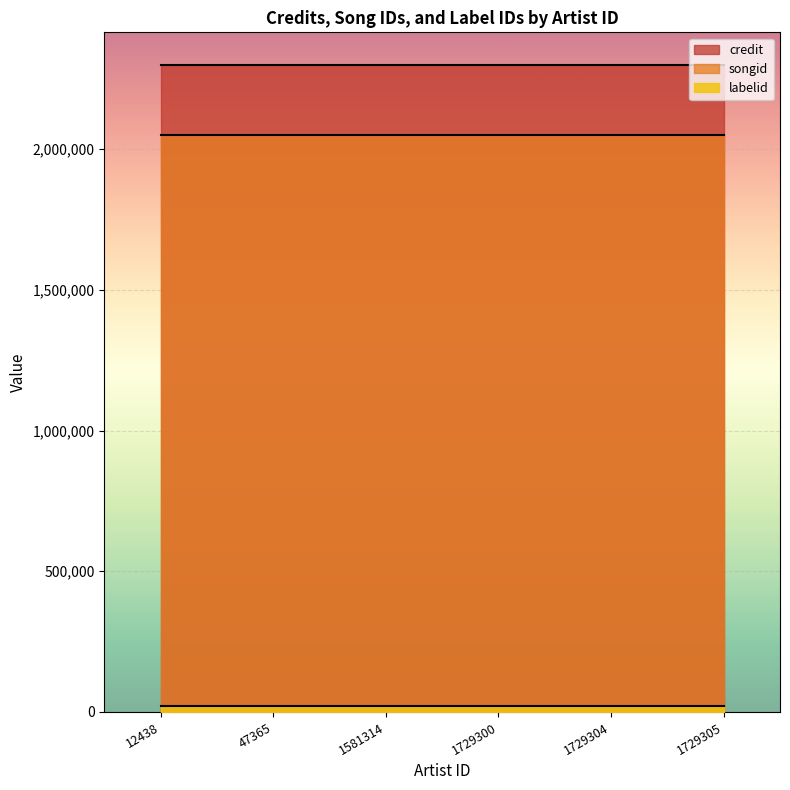

True or false: credit and labelid intersect in this chart.

False